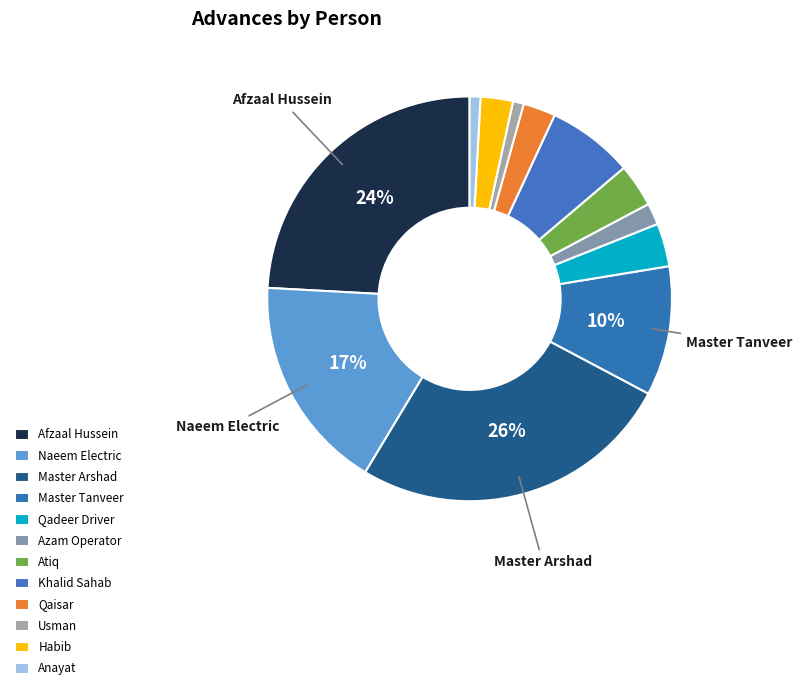

The Khalid Sahab slice represents 1% of the pie. True or false?

False